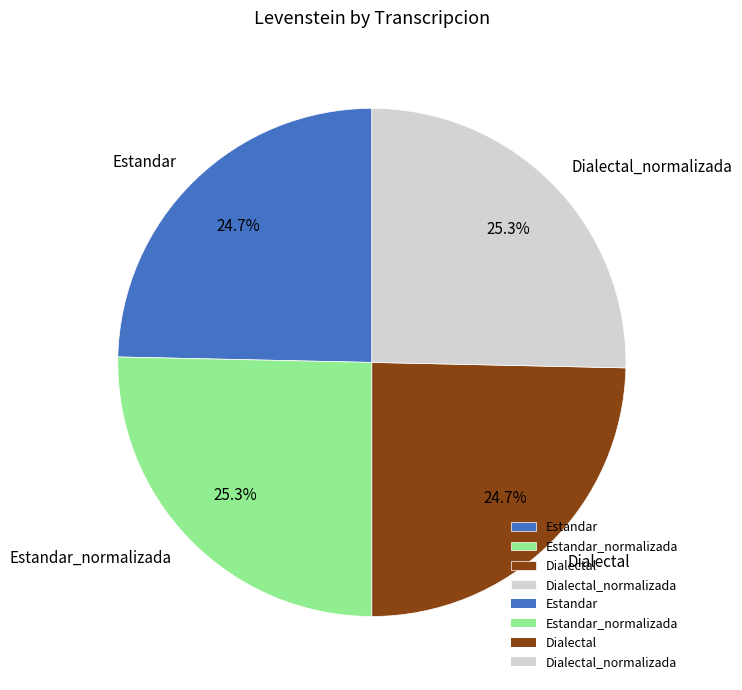

What percentage is NOT represented by Dialectal?

75.3%